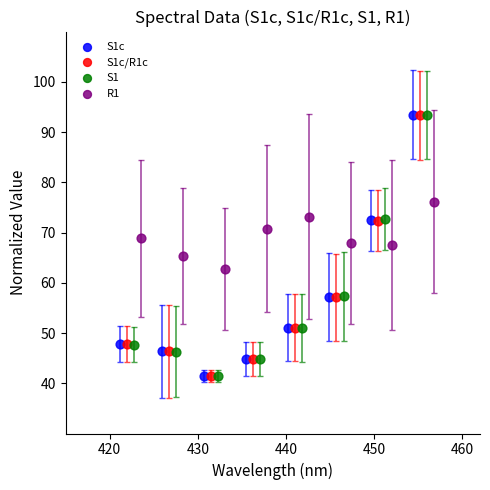

What are all the series names shown in the legend?

S1c, S1c/R1c, S1, R1